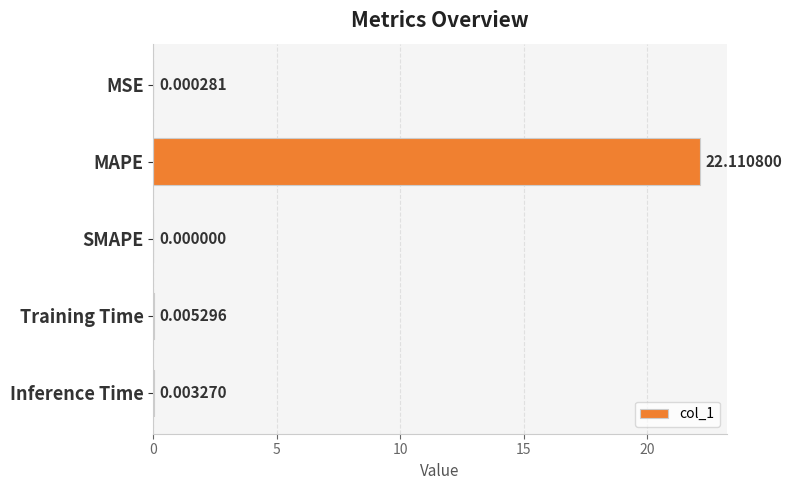

What is the greatest value displayed?

22.1